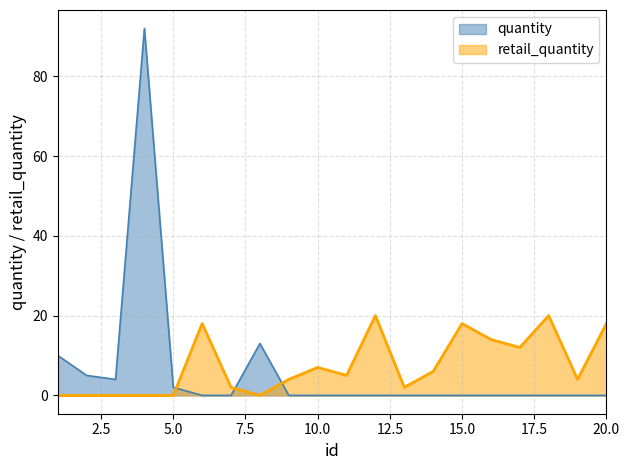

What is the spread (max minus min) of values at 11?

5